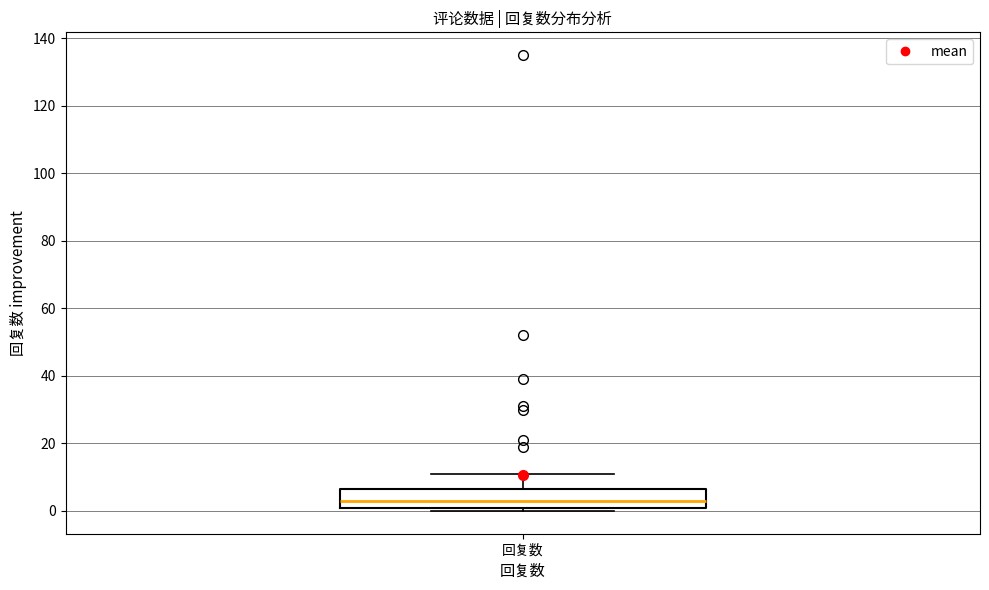

Read this box plot against the y-axis: the position of the median line, the range covered by the box, and the ends of both whiskers. The values are not printed on the chart, so give them approximately, as read against the axis.

median 4, box 2 to 6, whiskers 0 to 12